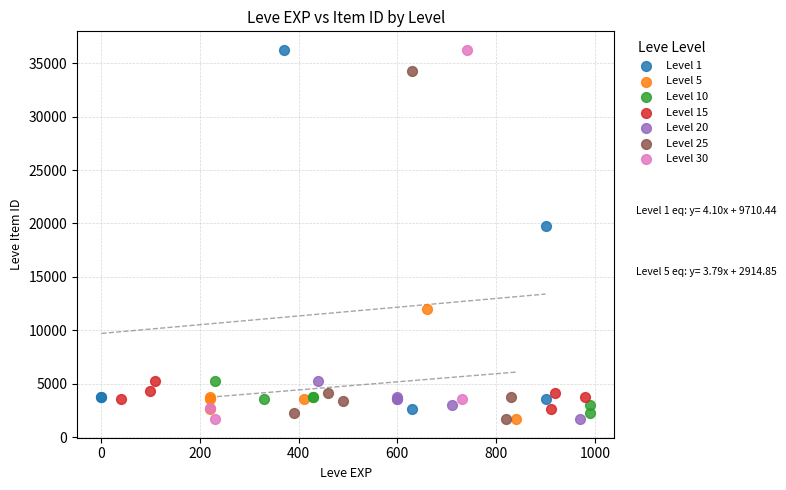

What are all the series names shown in the legend?

Level 1, Level 5, Level 10, Level 15, Level 20, Level 25, Level 30